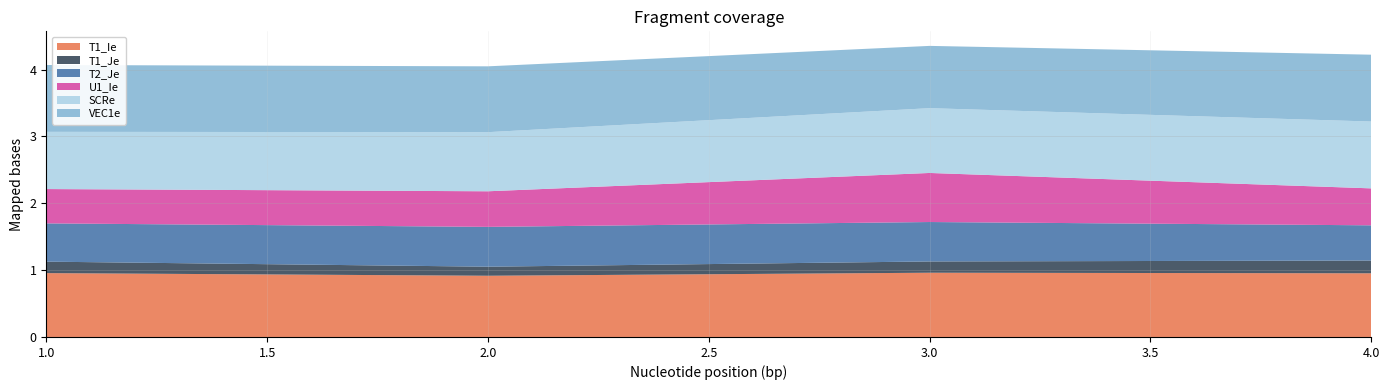

Reading right to left, what are all the values shown in this chart?

T1_Ie: 1.0	1.0	0.9	1.0
T1_Je: 0.2	0.2	0.1	0.2
T2_Je: 0.5	0.6	0.6	0.6
U1_Ie: 0.6	0.7	0.5	0.5
SCRe: 1.0	1.0	0.9	0.9
VEC1e: 1.0	0.9	1.0	1.0